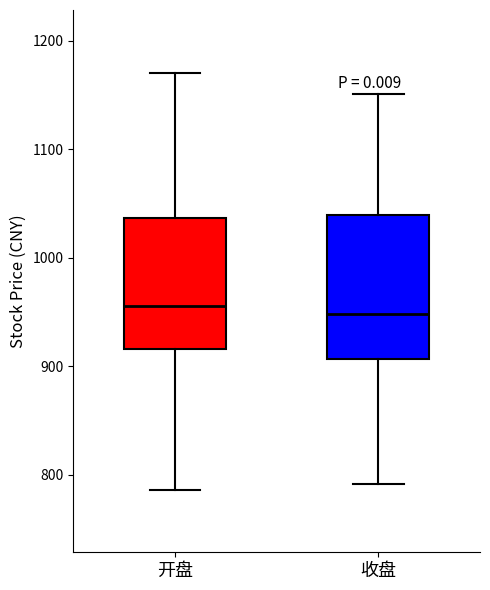

Reading left to right, transcribe this box plot: for each box, give where its median line is, the range the box spans, and where its two whiskers end, as read against the y-axis. The values are not printed on the chart, so give them approximately, as read against the axis.

开盘: median 960, box 920 to 1040, whiskers 790 to 1170
收盘: median 950, box 910 to 1040, whiskers 790 to 1150